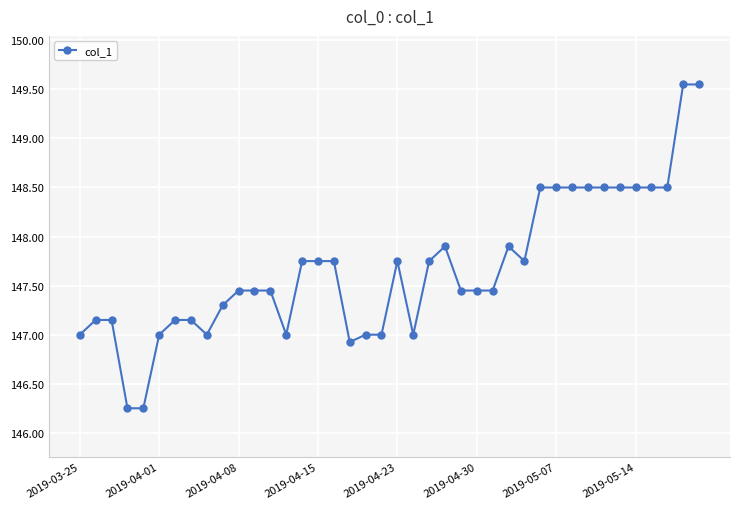

What is the difference between the maximum and minimum values?

3.3